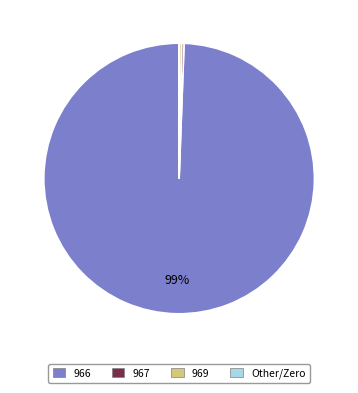

Is there a majority slice in this chart?

Yes